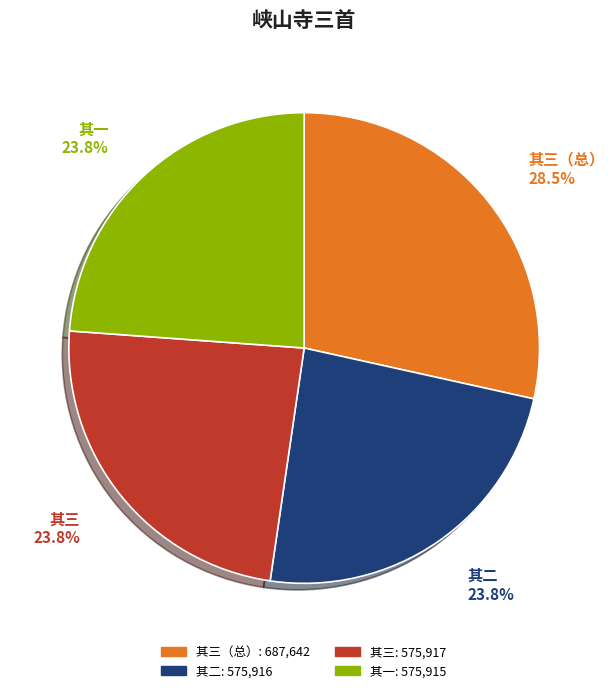

Count the number of slices in the pie.

4